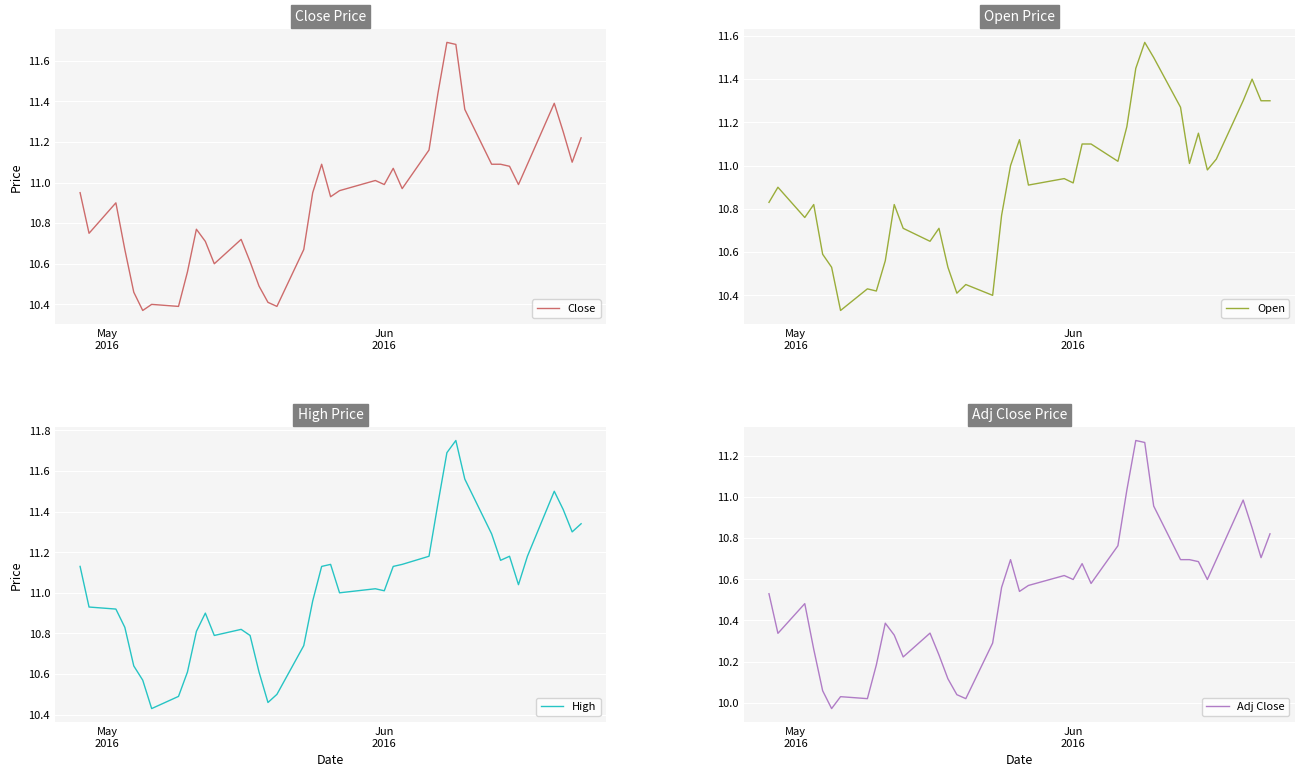

What is the maximum value shown in the chart?

11.8